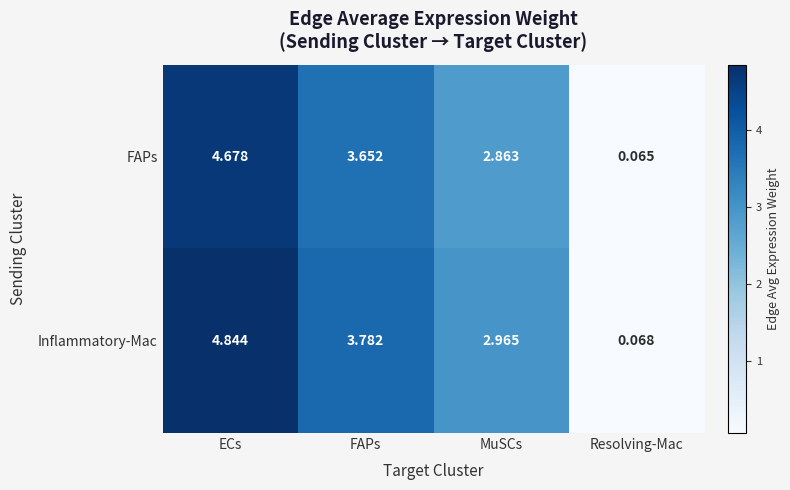

Between FAPs and Resolving-Mac, which series saw the biggest shift?

Inflammatory-Mac